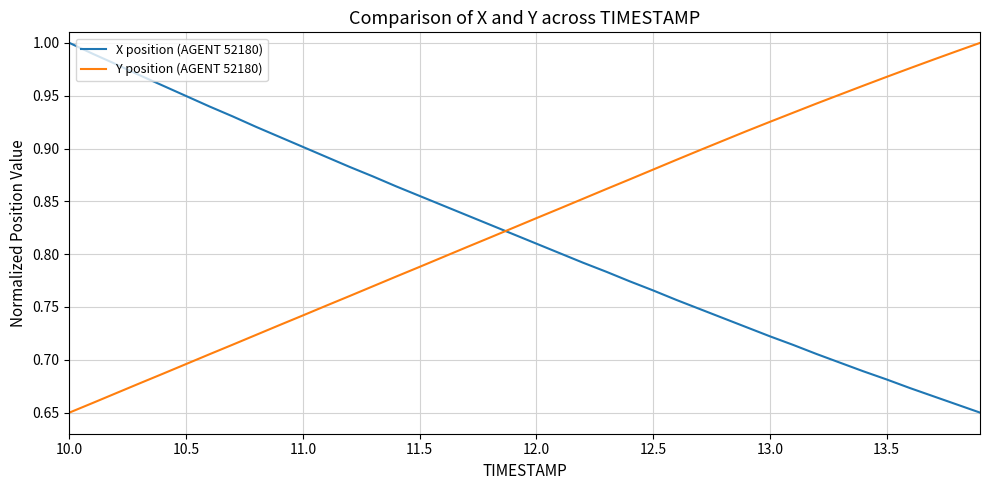

True or false: X position (AGENT 52180) and Y position (AGENT 52180) intersect in this chart.

True